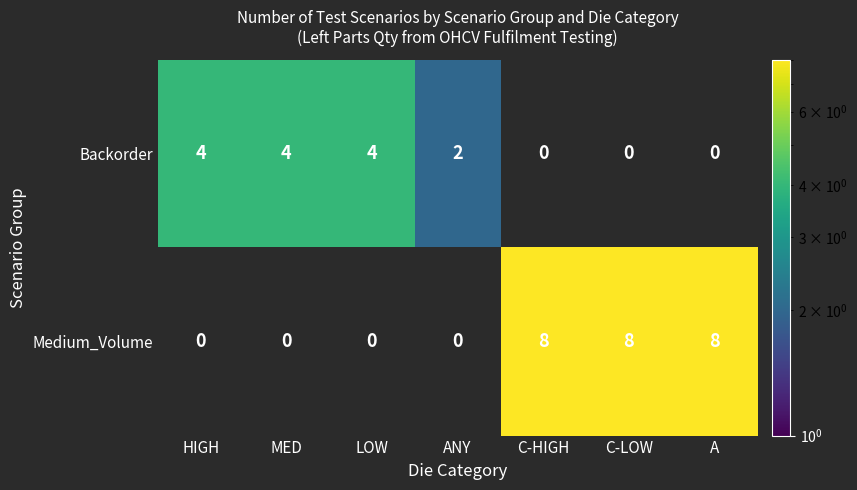

Is it true that Medium_Volume equals 8 at C-HIGH?

True